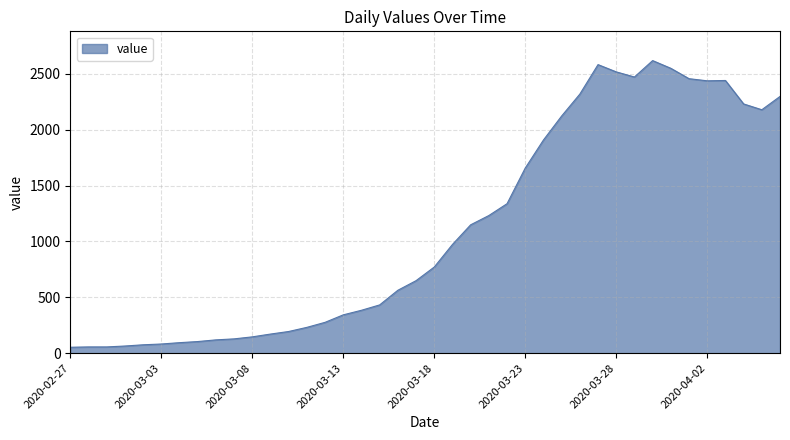

What is the maximum value shown in the chart?

2619